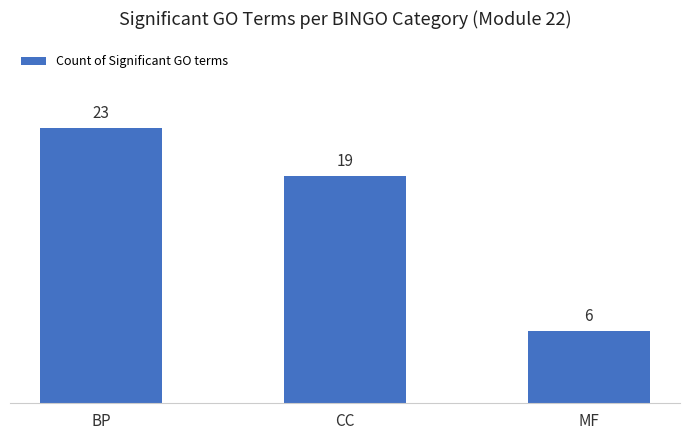

What is the maximum value shown in the chart?

23